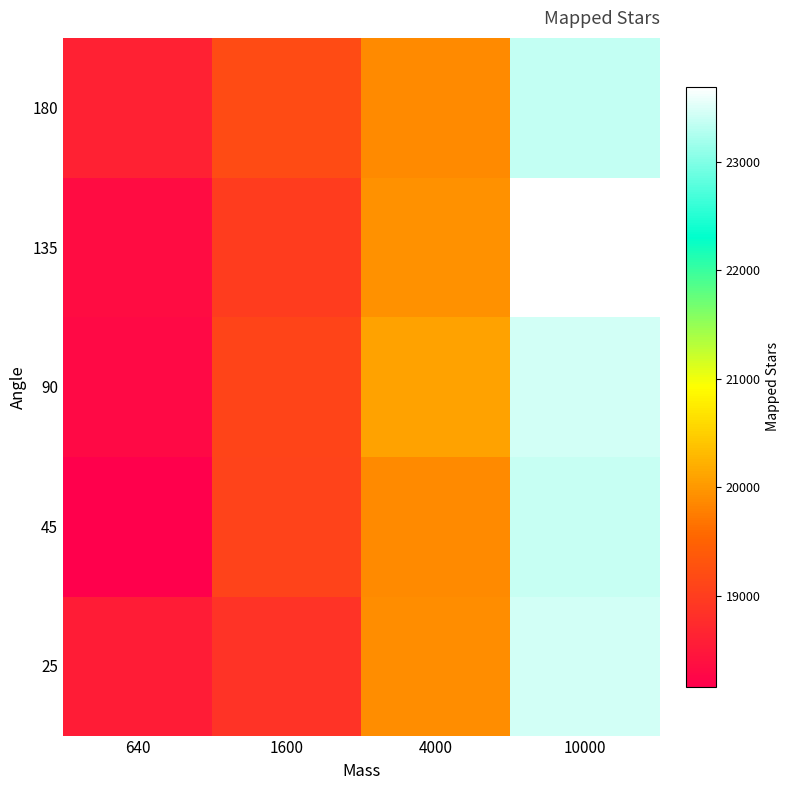

Count the number of data series in this chart.

5